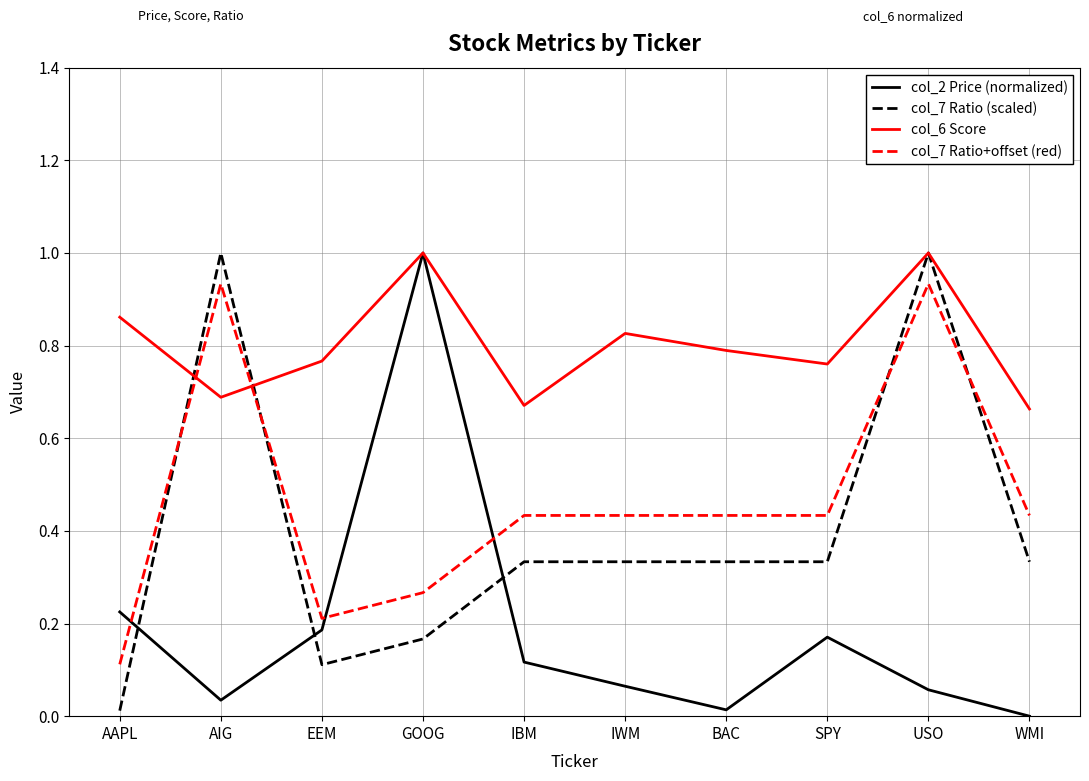

Is the value of col_7 Ratio+offset (red) at AIG greater than the value of col_6 Score at AIG?

Yes